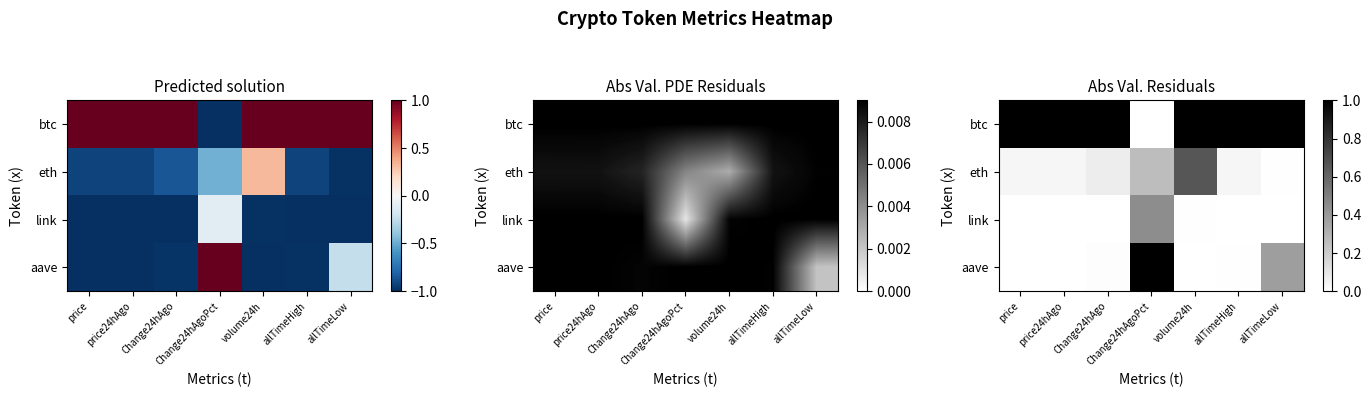

Which category has the highest value in the btc series?

price